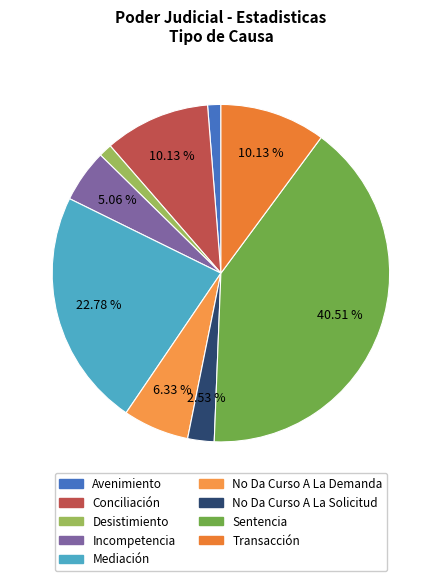

Do Avenimiento and Mediación together represent more than half of the pie?

No